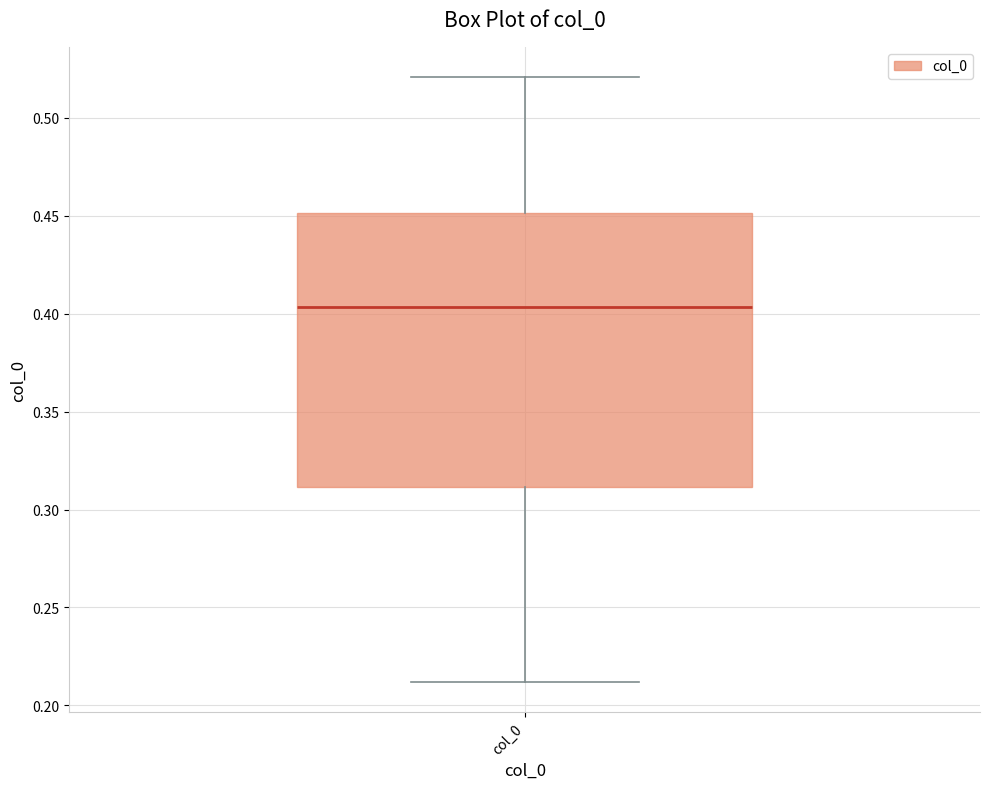

Where does the lower whisker of the box for col_0 end on the y-axis? The values are not printed on the chart, so give them approximately, as read against the axis.

0.210